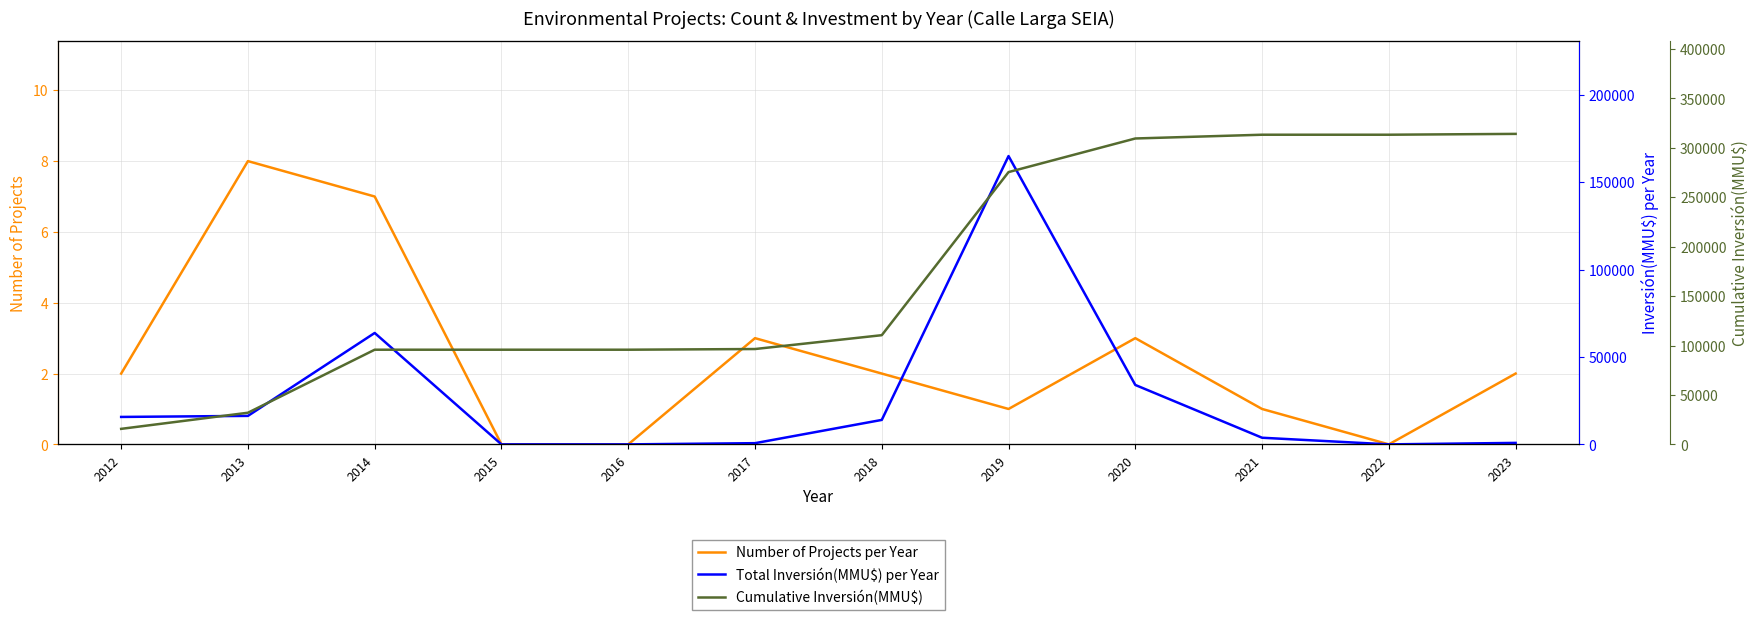

What is the greatest value displayed?

314113